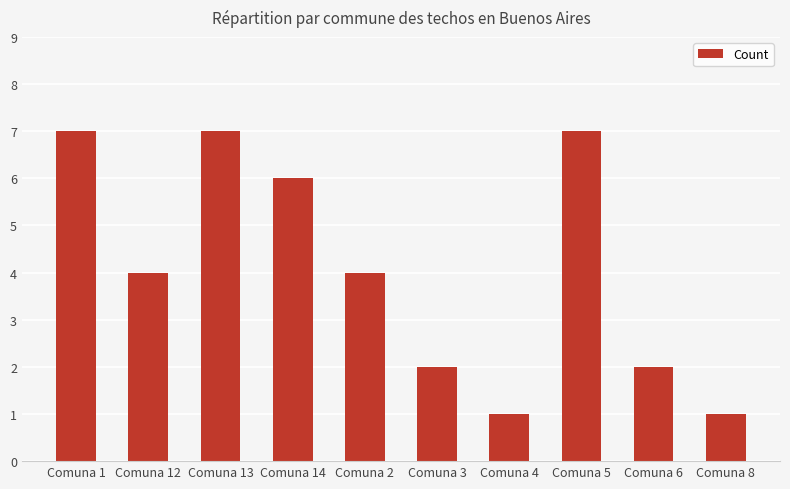

How many values are between 2 and 7?

8